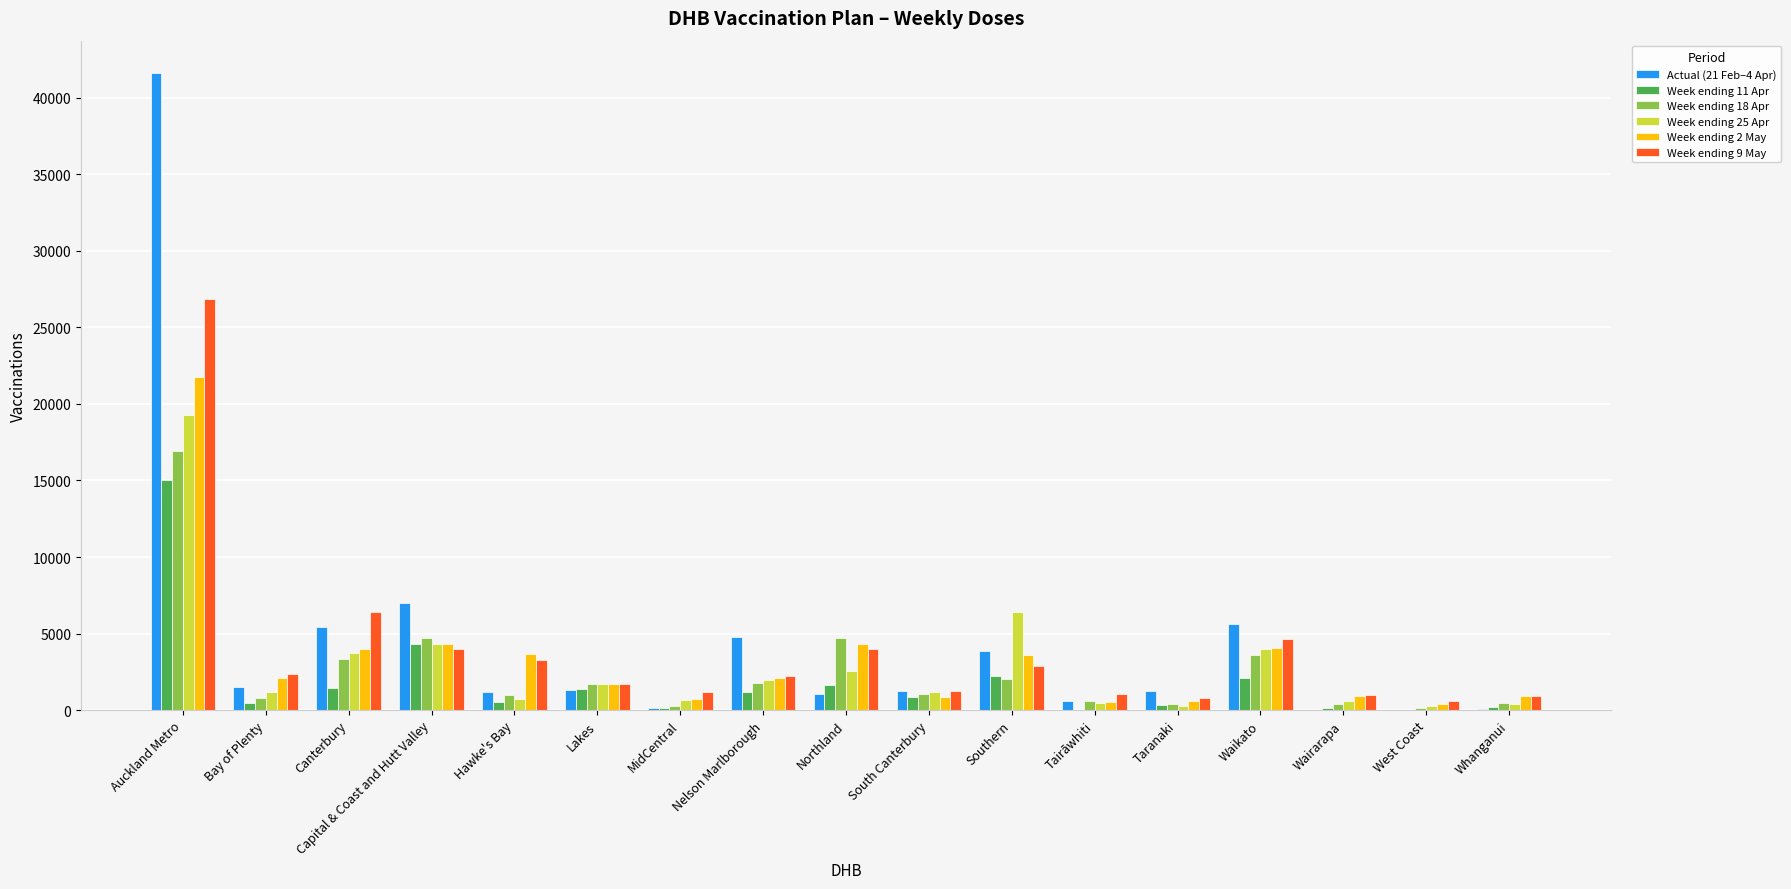

What is the total value across all series at Waikato?

24110